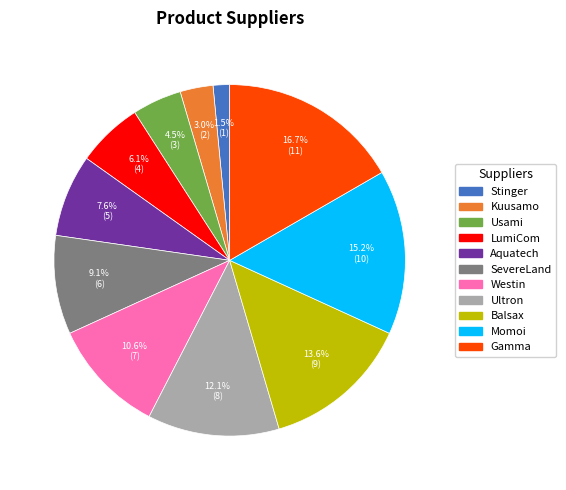

True or false: LumiCom accounts for 6% of the total.

True